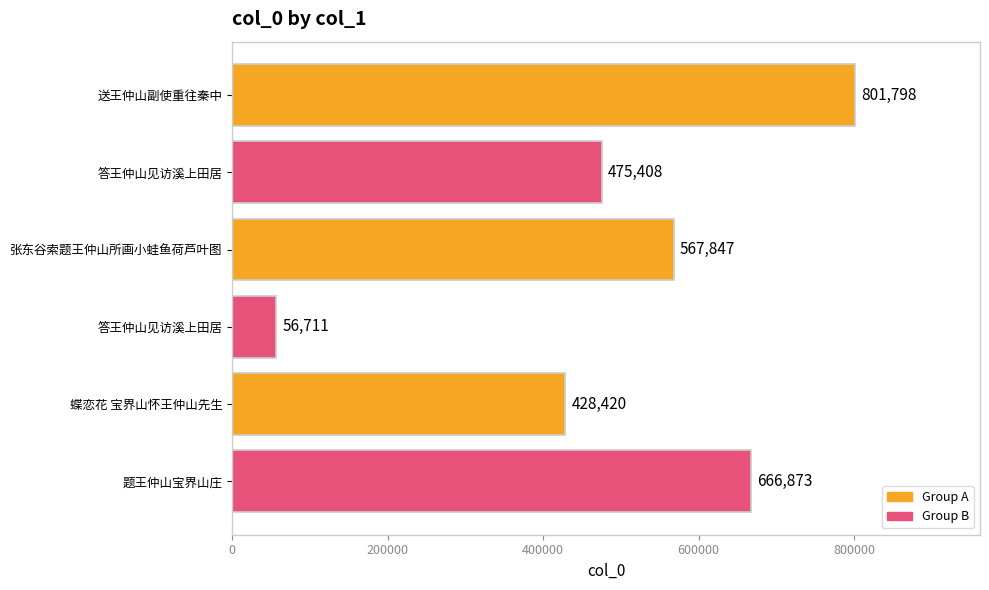

How many data points does each series have?

6